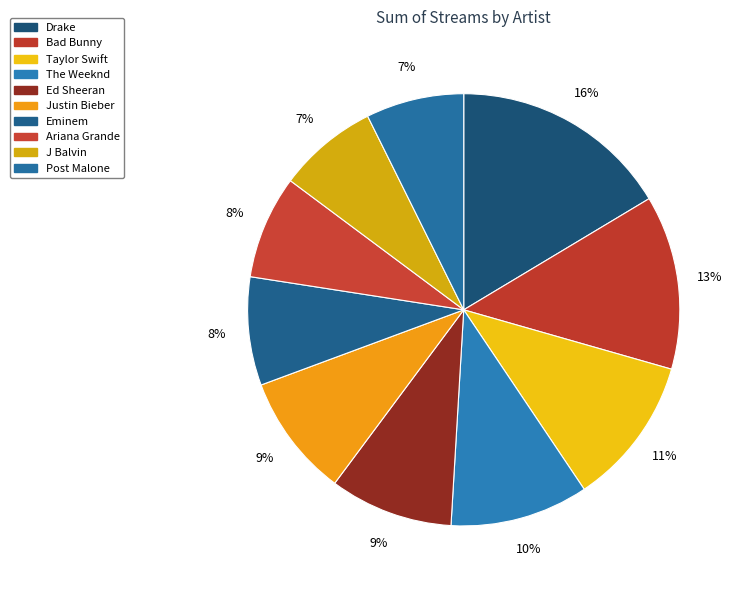

How many segments does this pie chart have?

10